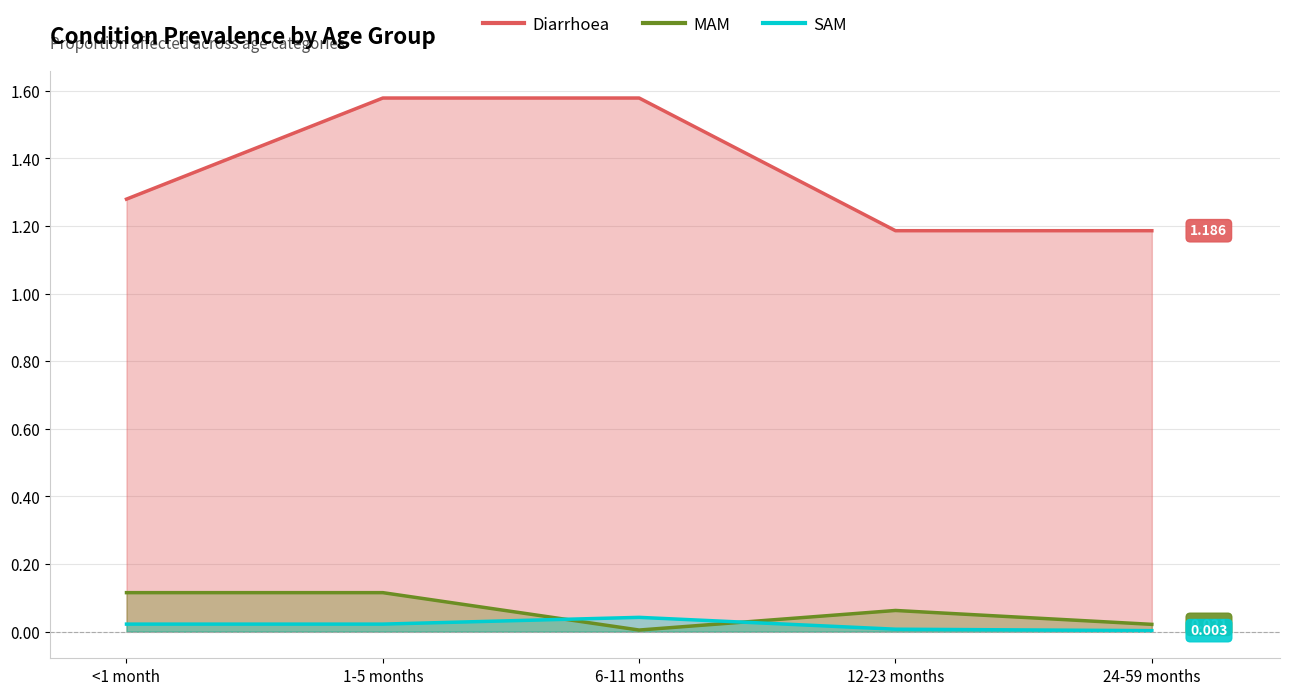

Rank the categories by MAM value from lowest to highest.

6-11 months, 24-59 months, 12-23 months, <1 month, 1-5 months